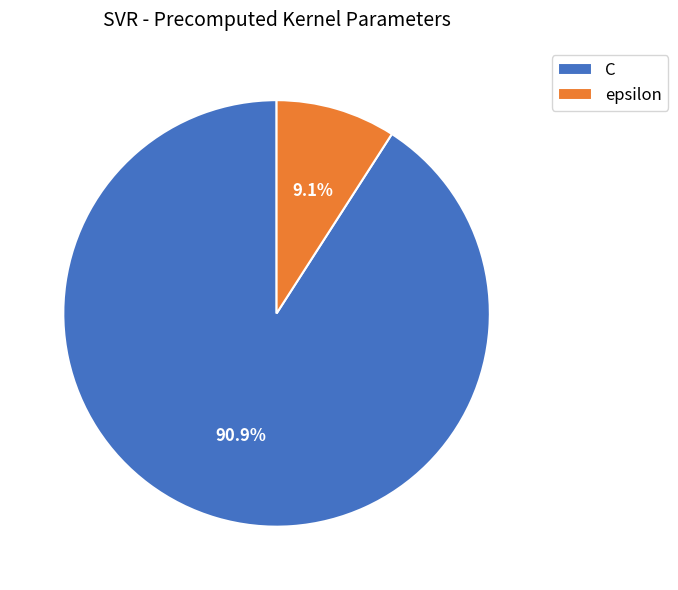

Which category accounts for the majority?

C